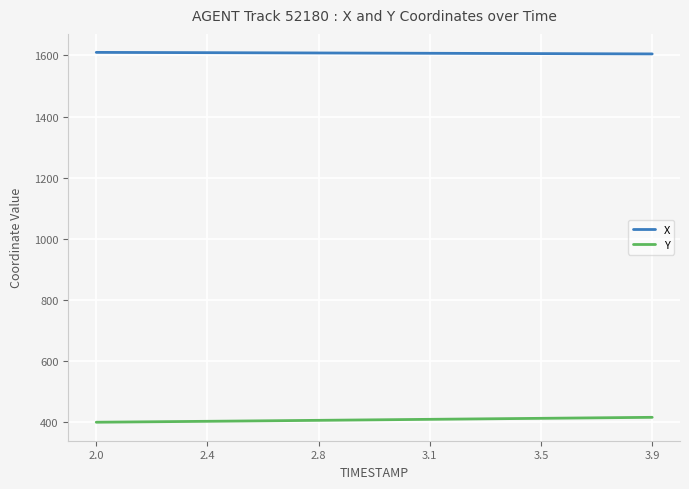

What is the minimum value for Y?

399.6